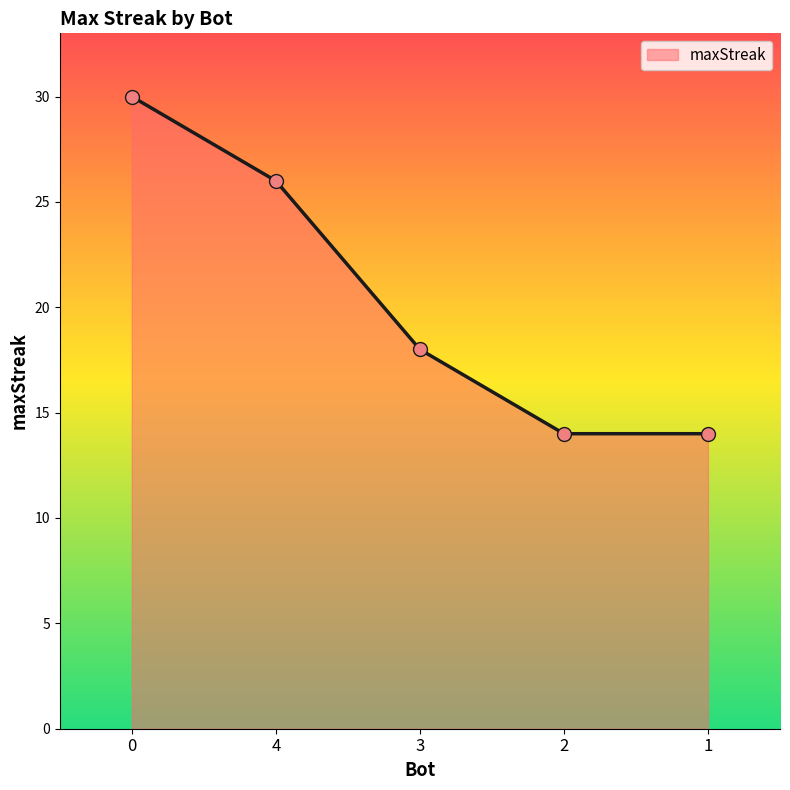

Which has a higher value, 3 or 1?

3